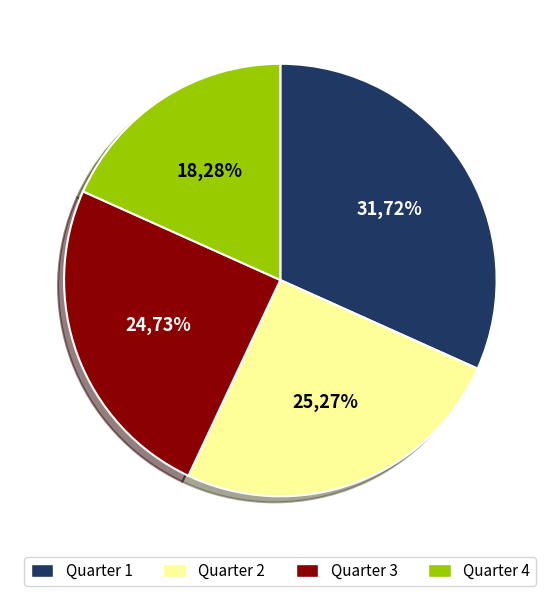

Which slice is the largest?

Quarter 1